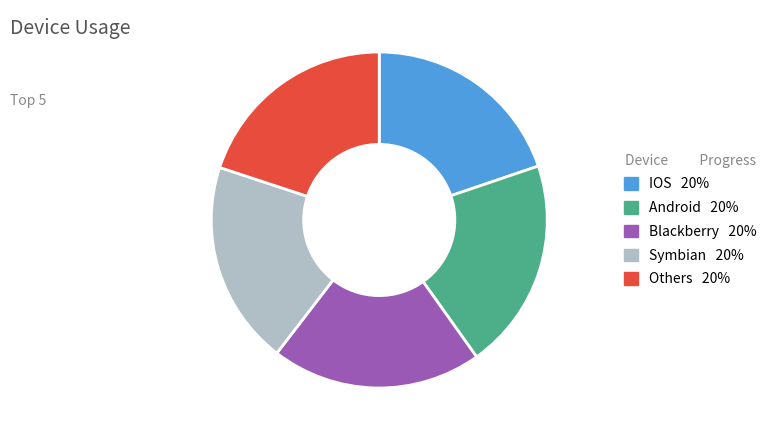

Is there any slice that represents more than half of the pie?

No